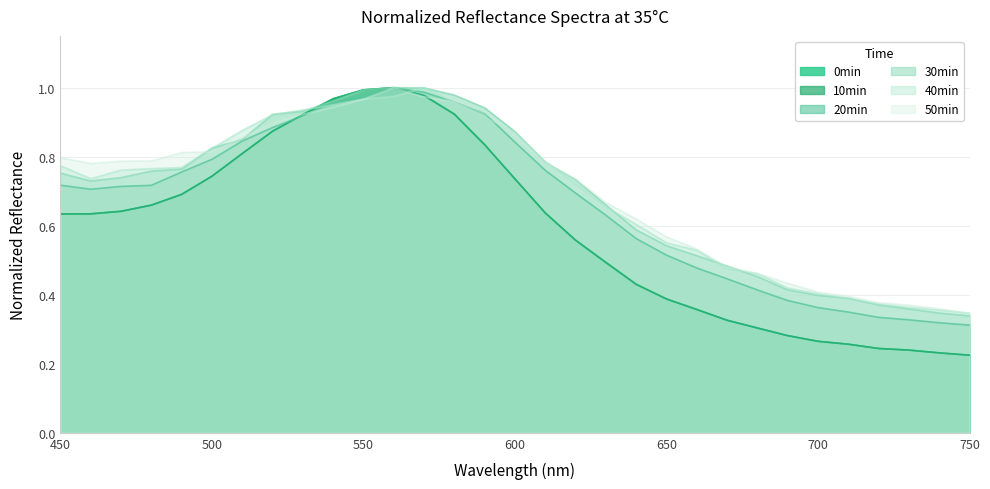

Reading left to right, extract all data points from this chart.

0min: 0.6	0.6	0.6	0.7	0.7	0.7	0.8	0.9	0.9	1.0	1.0	1.0	1.0	0.9	0.8	0.7	0.6	0.6	0.5	0.4	0.4	0.4	0.3	0.3	0.3	0.3	0.3	0.2	0.2	0.2	0.2
10min: 0.6	0.6	0.6	0.7	0.7	0.7	0.8	0.9	0.9	1.0	1.0	1.0	1.0	0.9	0.8	0.7	0.6	0.6	0.5	0.4	0.4	0.4	0.3	0.3	0.3	0.3	0.3	0.2	0.2	0.2	0.2
20min: 0.7	0.7	0.7	0.7	0.8	0.8	0.8	0.9	0.9	1.0	1.0	1.0	1.0	1.0	0.9	0.8	0.8	0.7	0.6	0.6	0.5	0.5	0.4	0.4	0.4	0.4	0.3	0.3	0.3	0.3	0.3
30min: 0.8	0.7	0.7	0.8	0.8	0.8	0.8	0.9	0.9	1.0	1.0	1.0	1.0	1.0	0.9	0.9	0.8	0.7	0.7	0.6	0.5	0.5	0.5	0.5	0.4	0.4	0.4	0.4	0.4	0.3	0.3
40min: 0.8	0.7	0.8	0.8	0.8	0.8	0.9	0.9	0.9	1.0	1.0	1.0	1.0	1.0	0.9	0.9	0.8	0.7	0.7	0.6	0.6	0.5	0.5	0.5	0.4	0.4	0.4	0.4	0.4	0.4	0.3
50min: 0.8	0.8	0.8	0.8	0.8	0.8	0.9	0.9	0.9	0.9	1.0	1.0	1.0	1.0	0.9	0.9	0.8	0.7	0.7	0.6	0.6	0.5	0.5	0.5	0.4	0.4	0.4	0.4	0.4	0.4	0.3